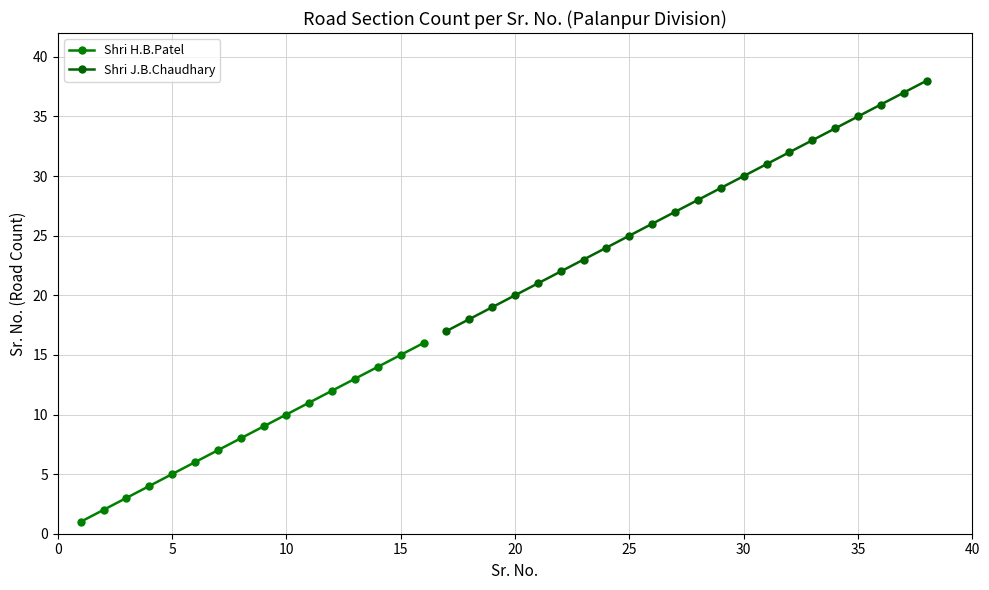

What is the smallest value displayed?

1